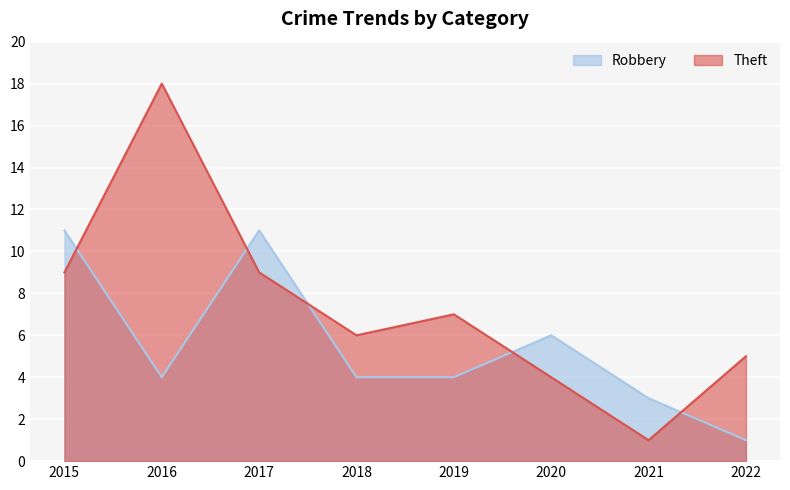

How many Robbery values are between 4 and 11?

6